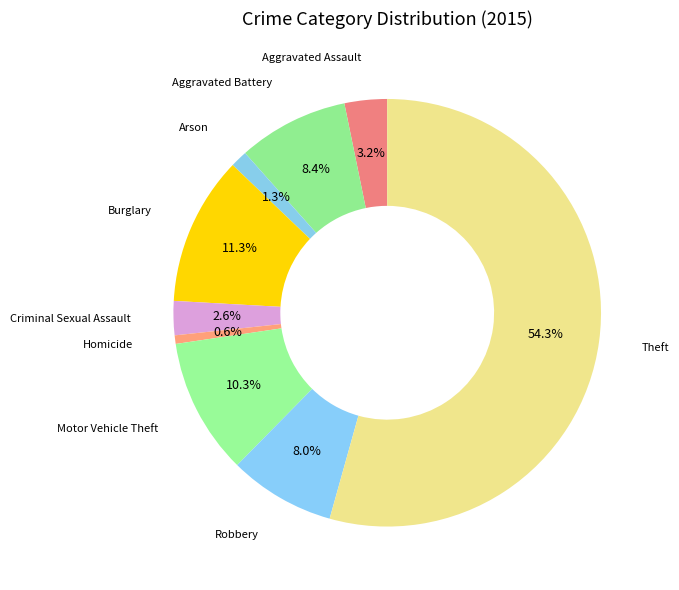

Is there a majority slice in this chart?

Yes